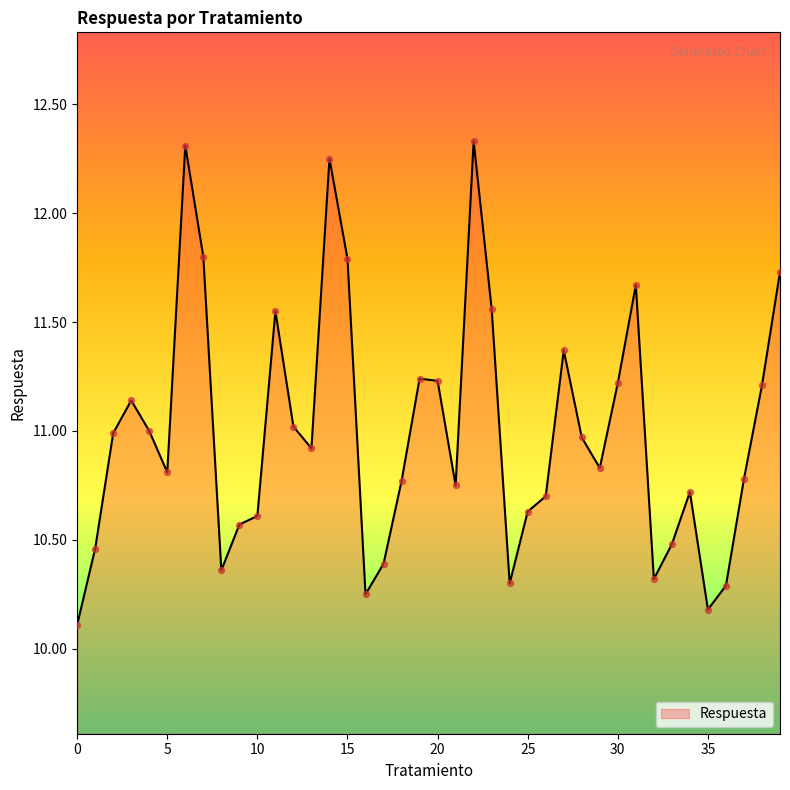

What is the maximum value shown in the chart?

12.3